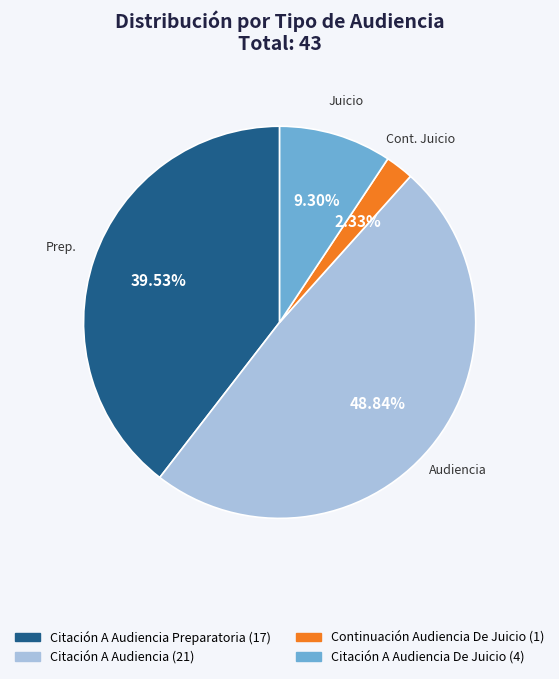

To the nearest percent, what is the difference between the largest and smallest slice percentages?

47%